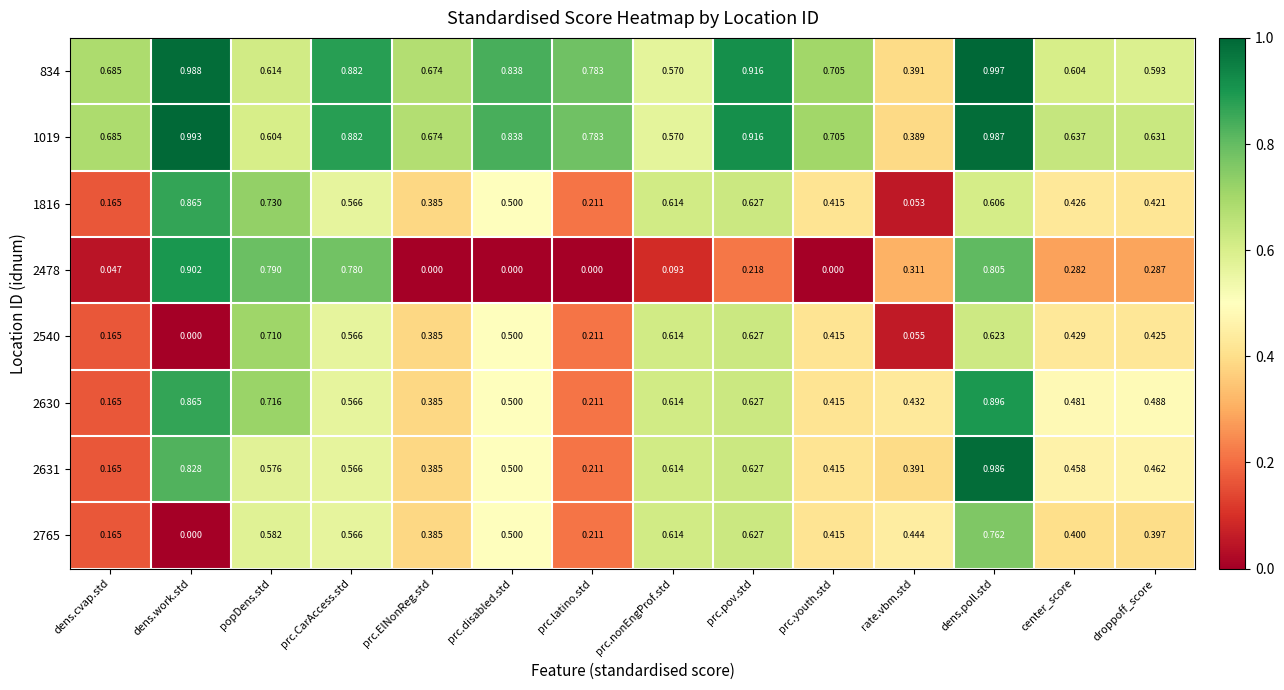

Which category has the lowest value in the 2631 series?

dens.cvap.std